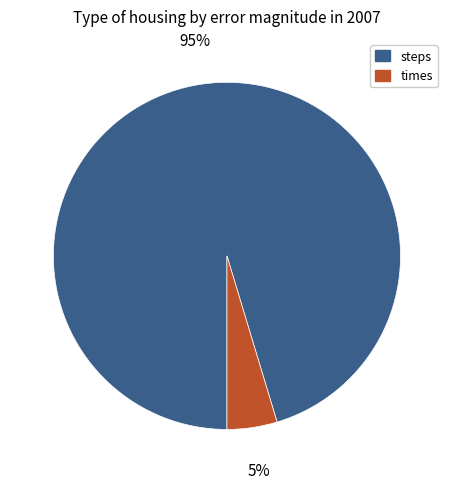

Does steps represent more than half of the total?

Yes